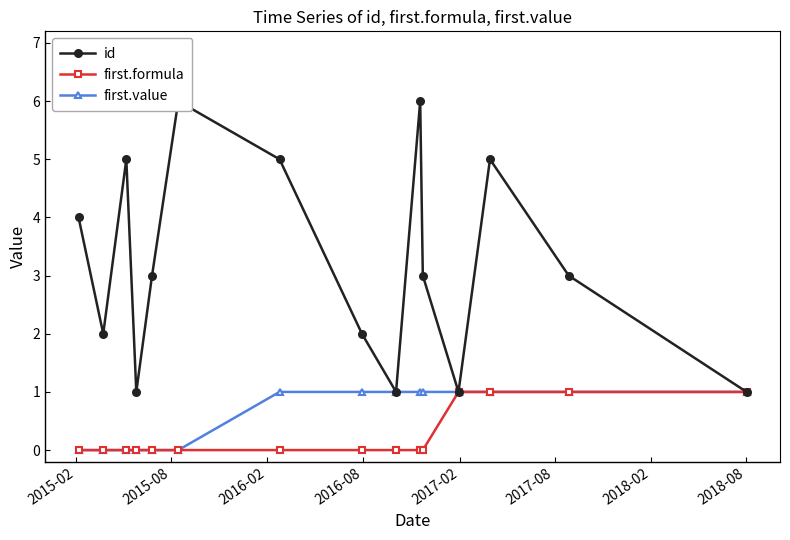

What is the value of the first.value point at the 7th from the left?

1